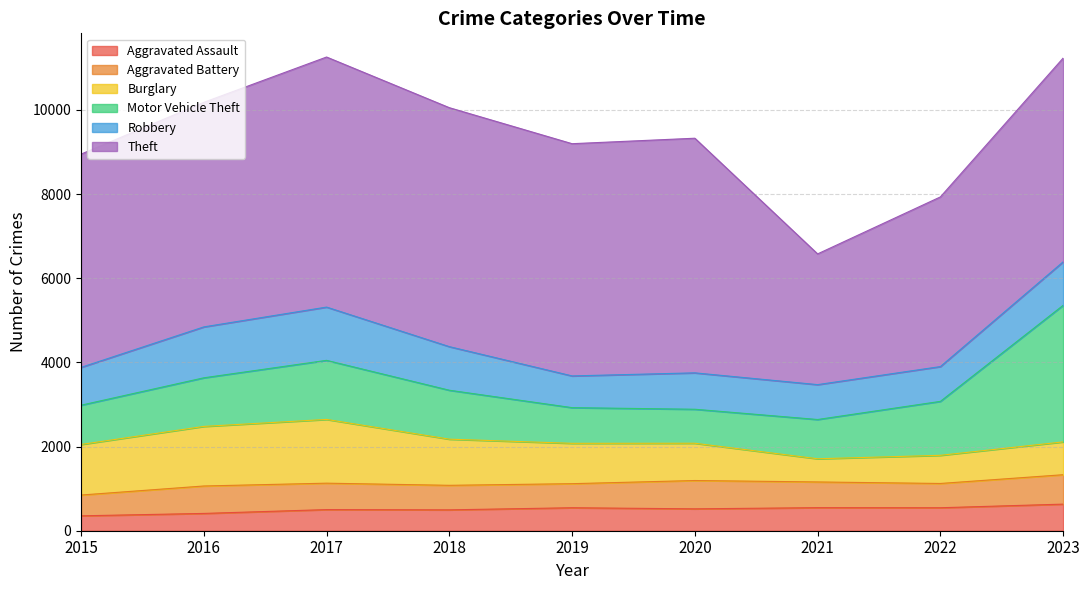

Which series has the largest total across all categories?

Theft